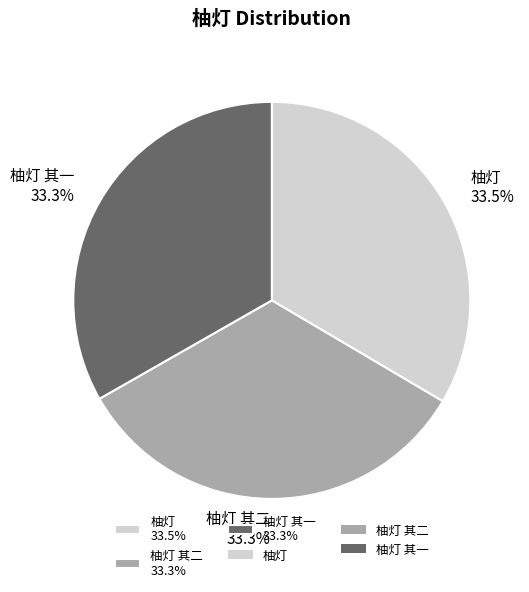

Is the sum of 柚灯 其一 33.3% and 柚灯 33.5% greater than half?

Yes